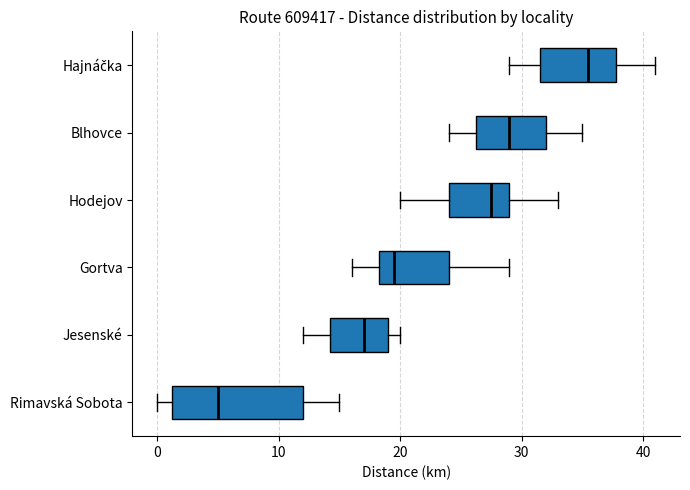

Which box's median line is the furthest to the left?

Rimavská Sobota